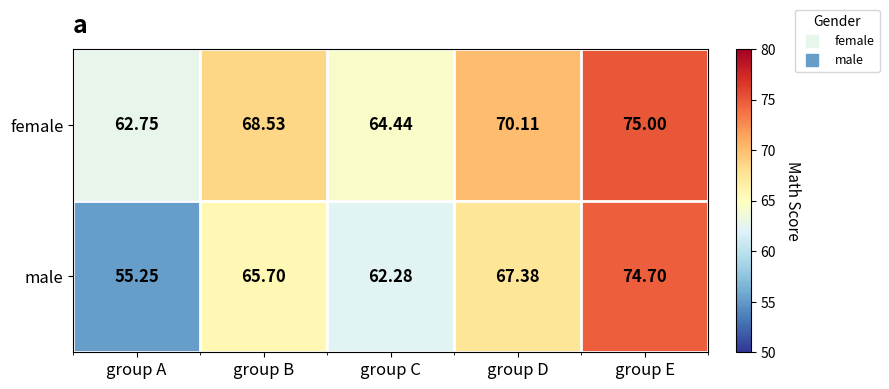

Where is female nearest to the value 68?

group B